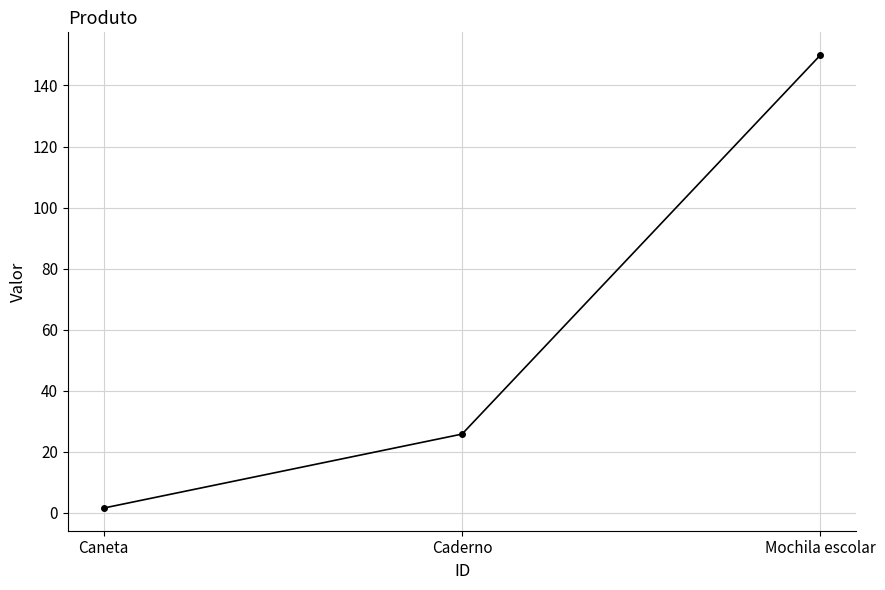

Reading left to right, what are all the values shown in this chart?

1.5	25.8	150.0